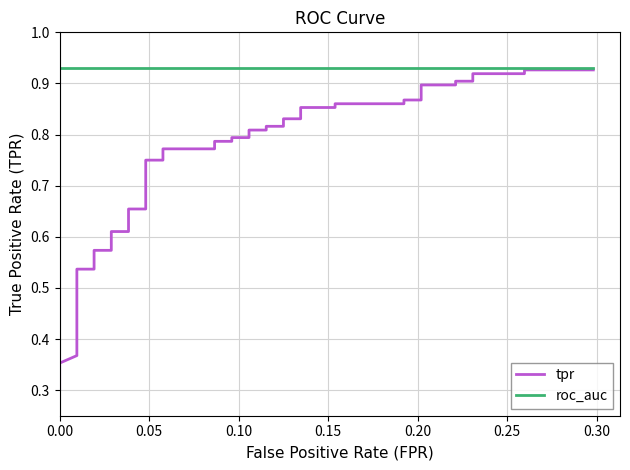

True or false: roc_auc and tpr intersect in this chart.

False